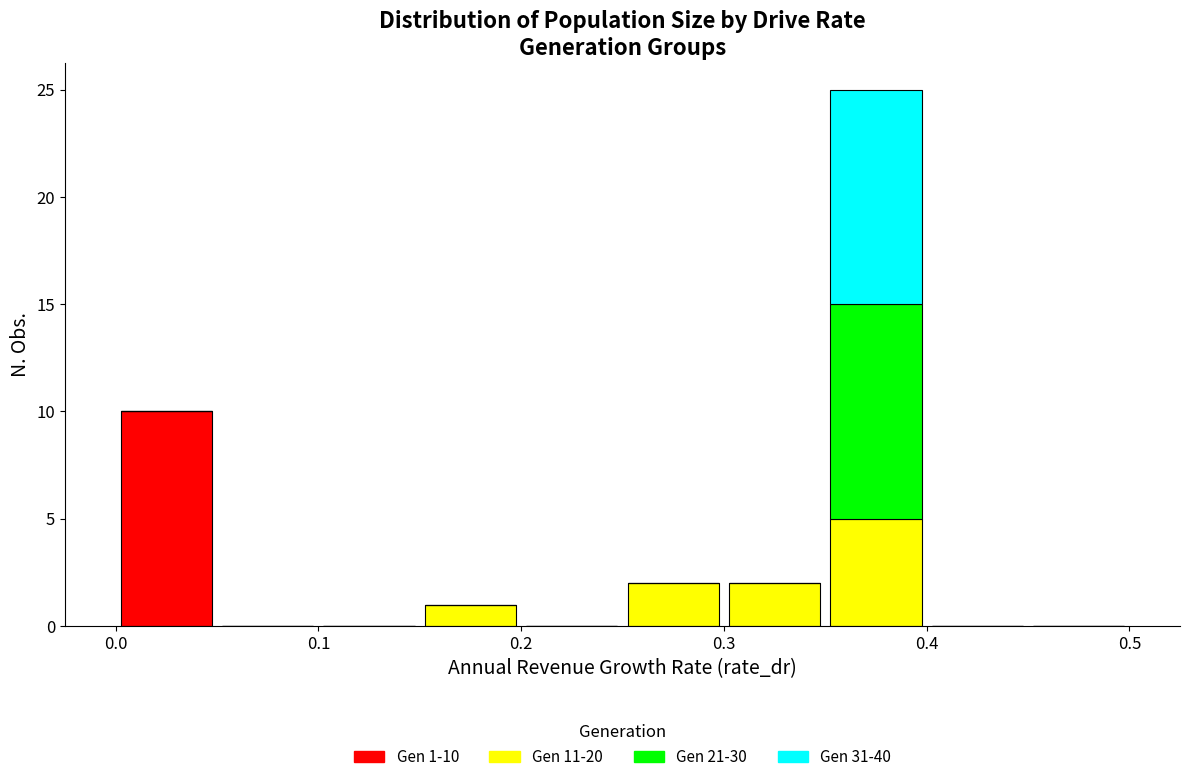

Which range on the x-axis has the tallest stacked bar (by total height)?

0.35 to 0.40